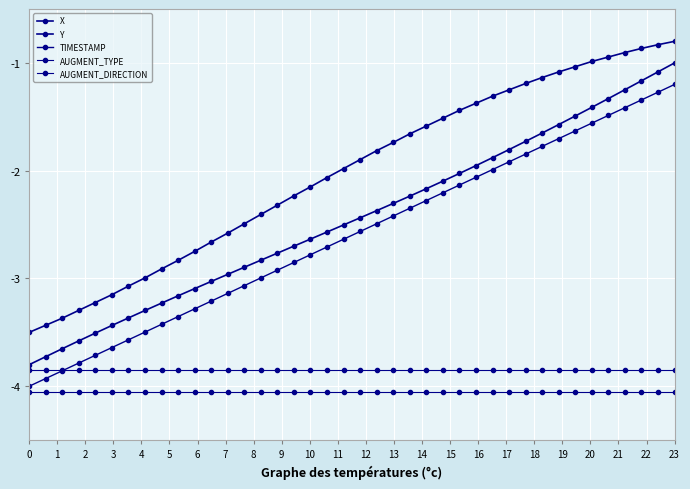

What is the value of the TIMESTAMP point at the 33rd from the left?

-1.7